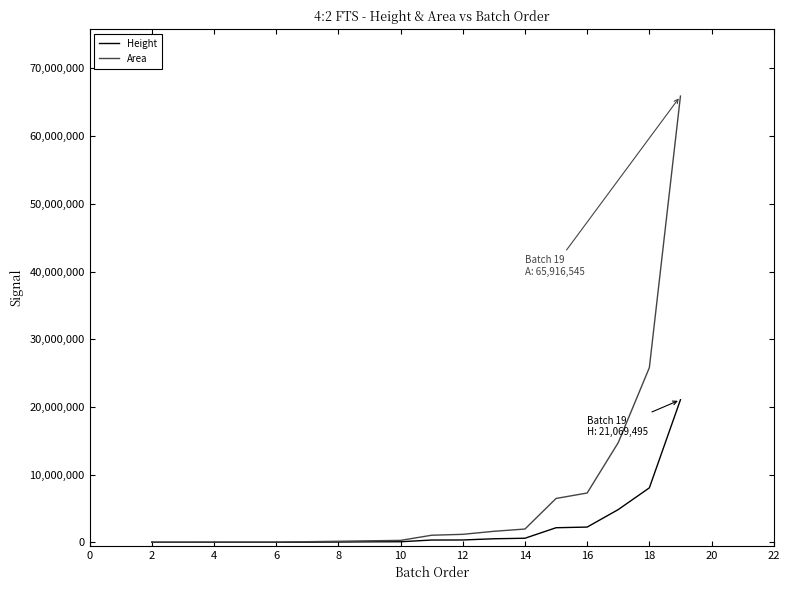

Which series has the largest range (max minus min)?

Area